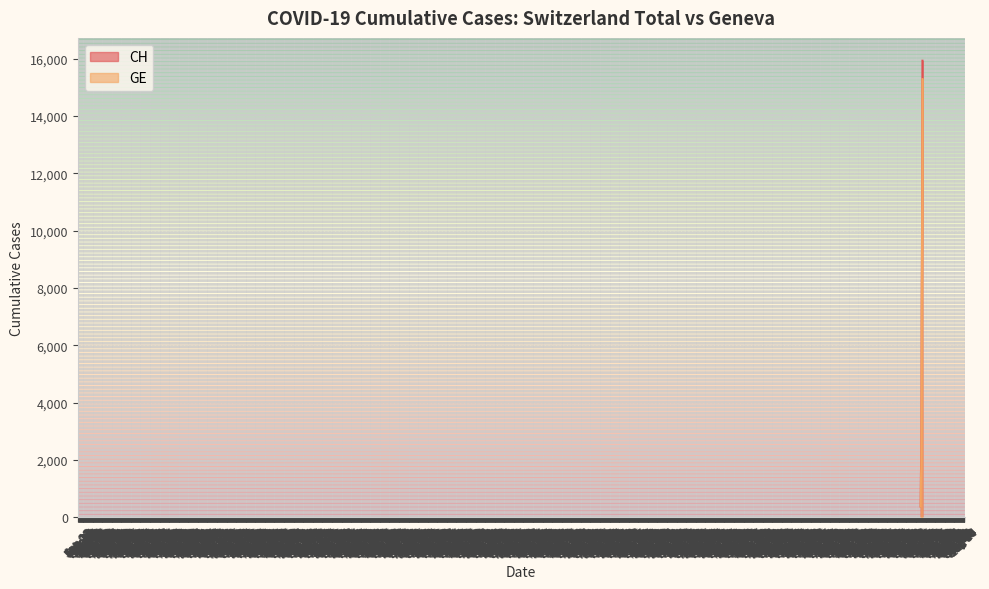

What is the total value across all series at 2020-03-06?

3347